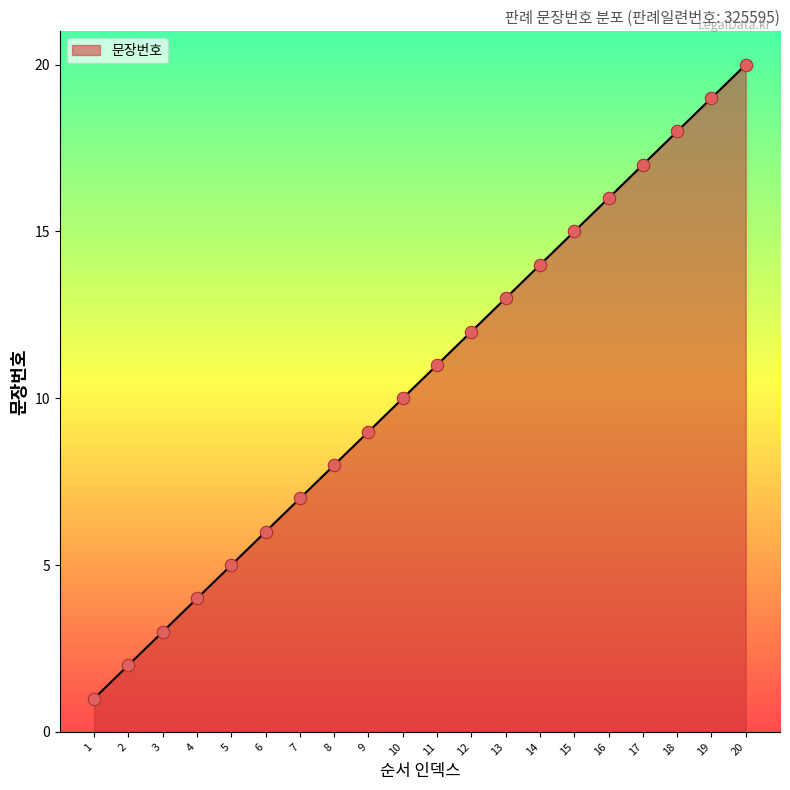

What is the change in value from 1 to 12?

+11